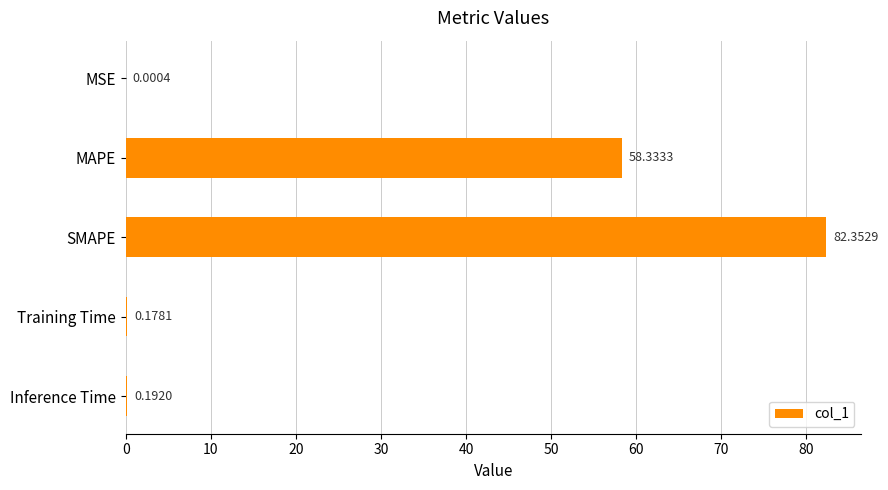

What is the ratio of the value at MAPE to the value at SMAPE?

0.7